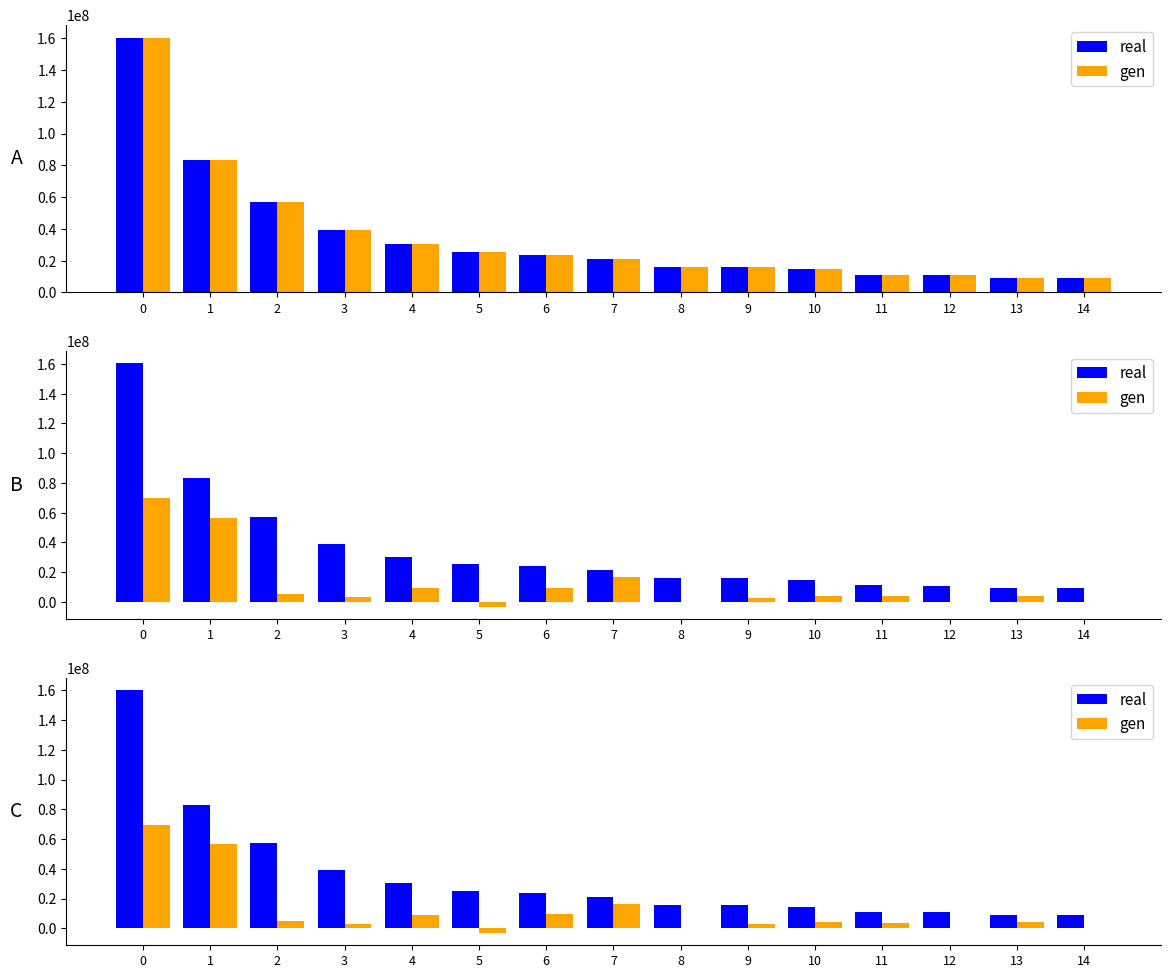

What is the total value across all series at 1?

139567579